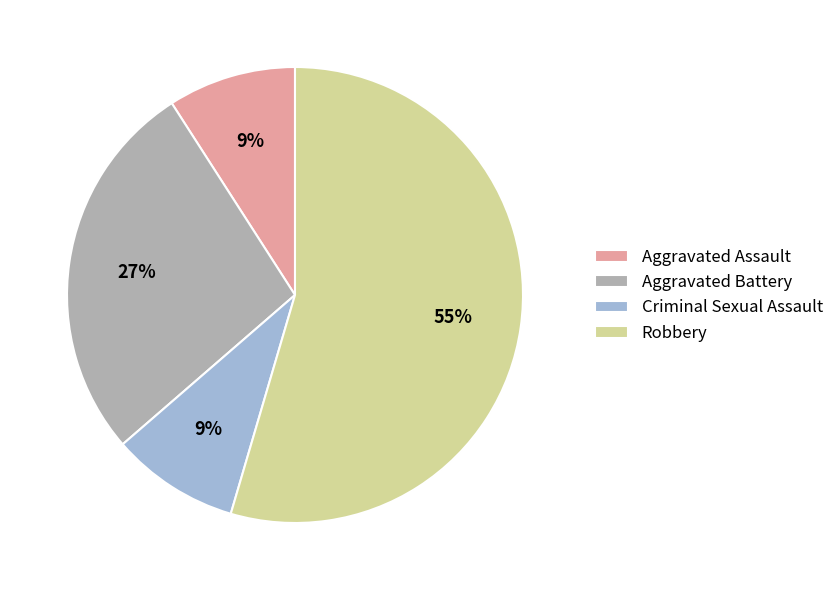

Which category has the biggest portion of the pie?

Robbery